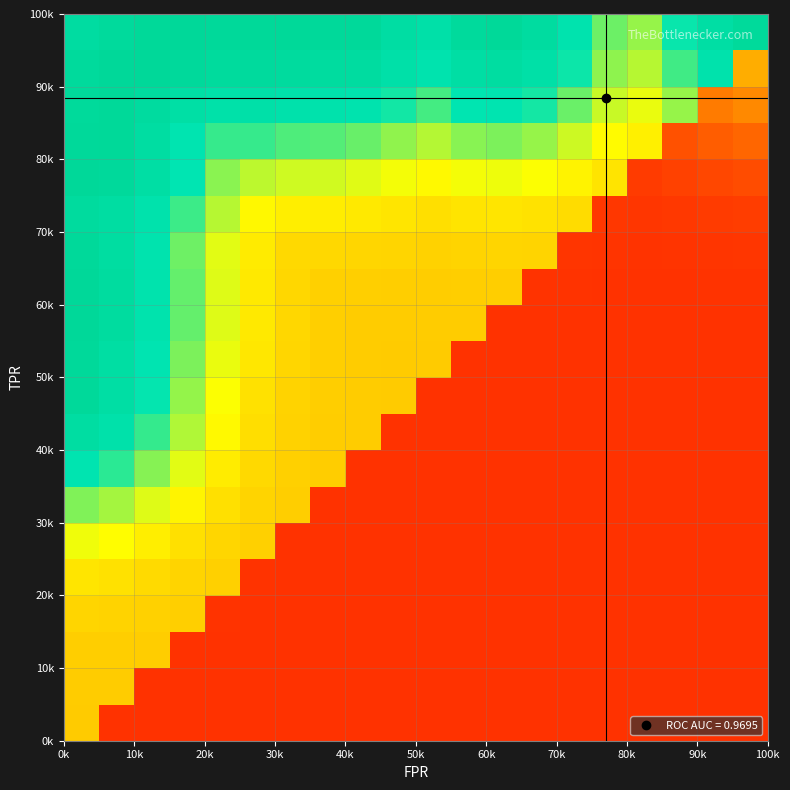

What is the minimum value shown in the chart?

0.1